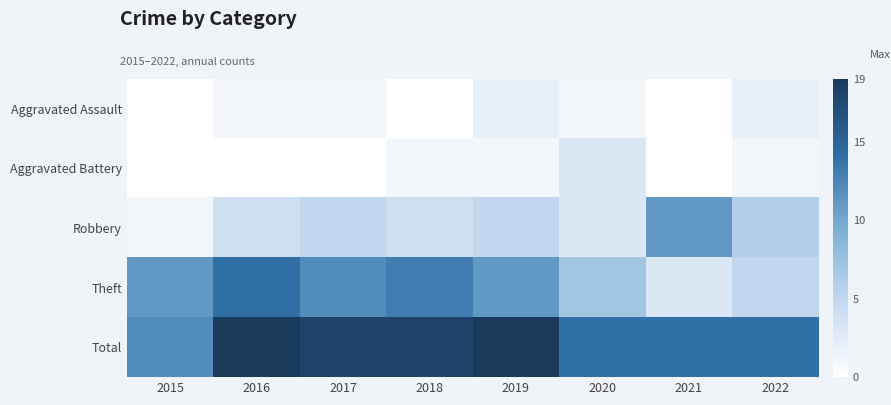

Reading left to right, extract all data points from this chart.

Aggravated Assault: 2015=0	2016=1	2017=1	2018=0	2019=2	2020=1	2021=0	2022=2
Aggravated Battery: 2015=0	2016=0	2017=0	2018=1	2019=1	2020=3	2021=0	2022=1
Robbery: 2015=1	2016=4	2017=5	2018=4	2019=5	2020=3	2021=11	2022=6
Theft: 2015=11	2016=14	2017=12	2018=13	2019=11	2020=7	2021=3	2022=5
Total: 2015=12	2016=19	2017=18	2018=18	2019=19	2020=14	2021=14	2022=14